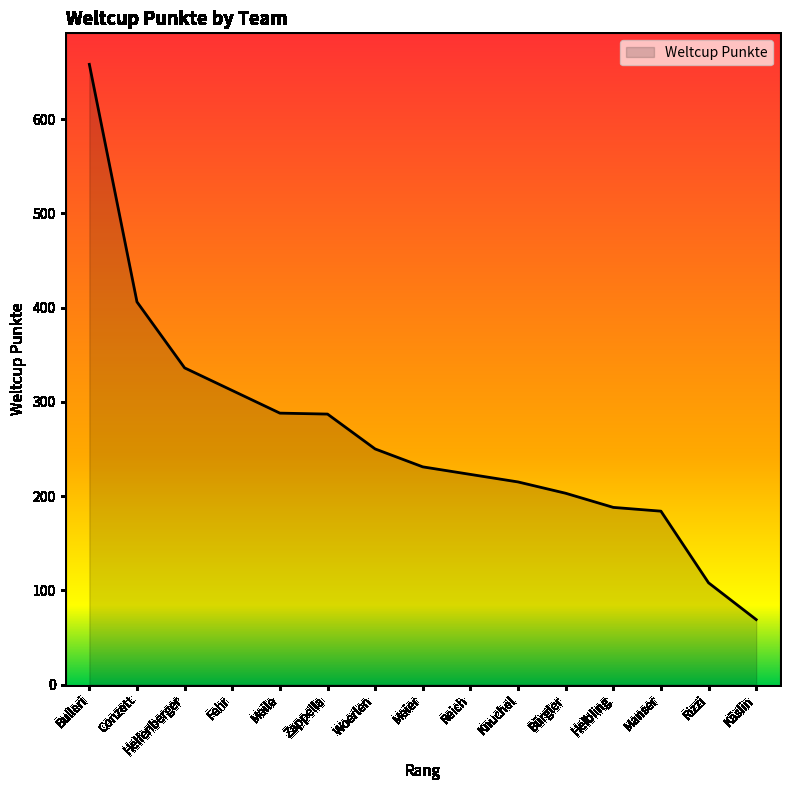

Which category has the lowest value across all series?

Käslin